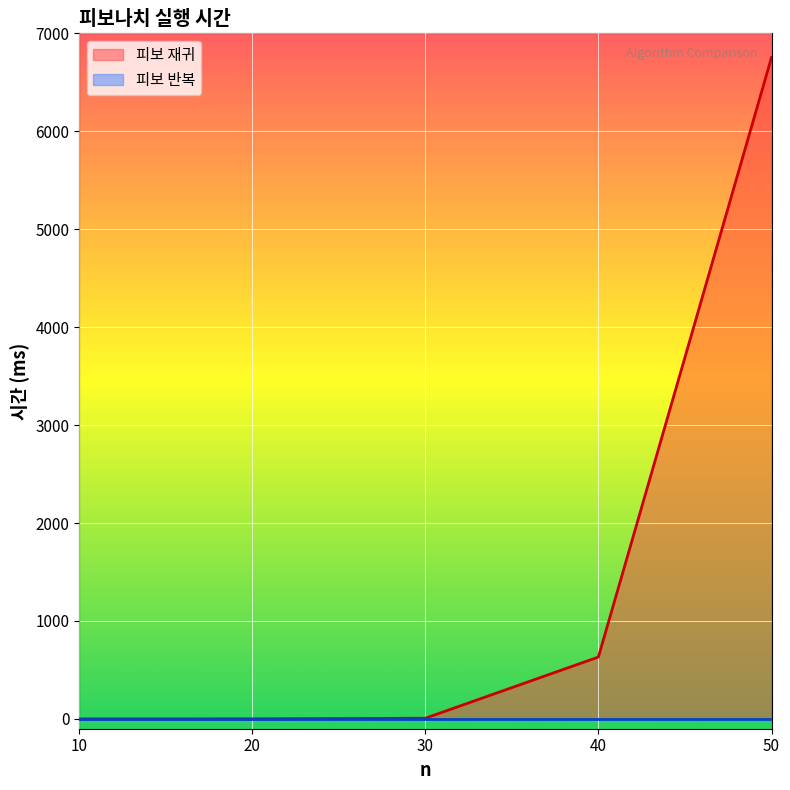

The chart shows a value of 6753 at 50. True or false?

True